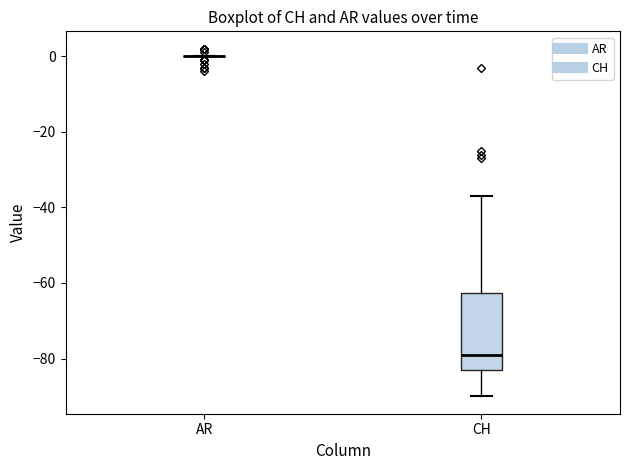

Reading left to right, transcribe this box plot: for each box, give where its median line is, the range the box spans, and where its two whiskers end, as read against the y-axis. The values are not printed on the chart, so give them approximately, as read against the axis.

AR: box collapsed to a line at 0, whiskers 0 to 0
CH: median -78, box -82 to -62, whiskers -90 to -36